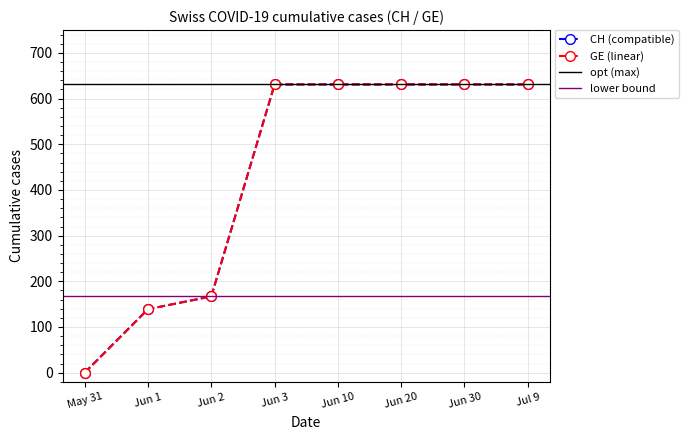

Which series has the widest spread of values?

GE